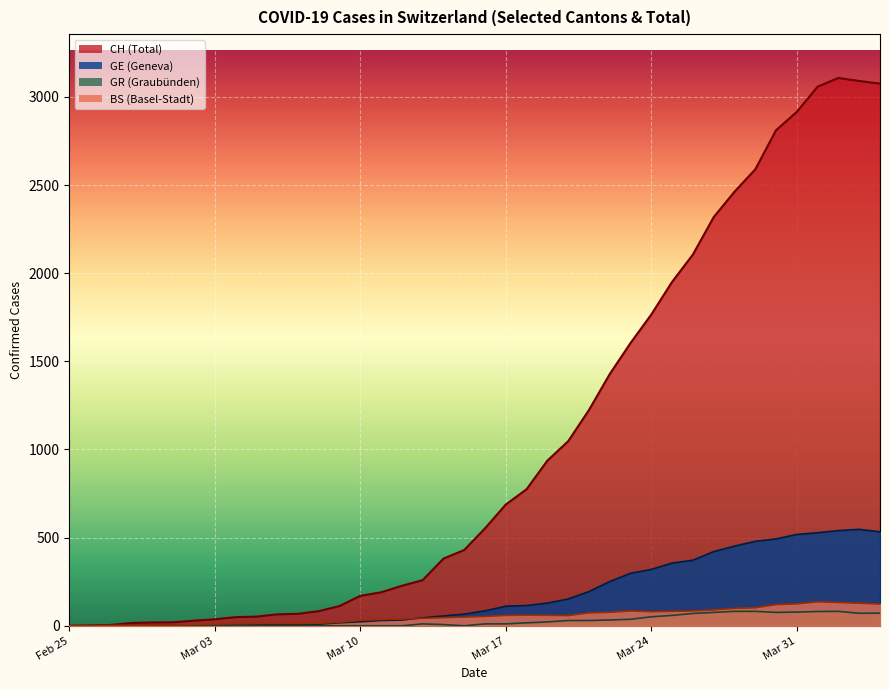

What is the maximum value shown in the chart?

3107